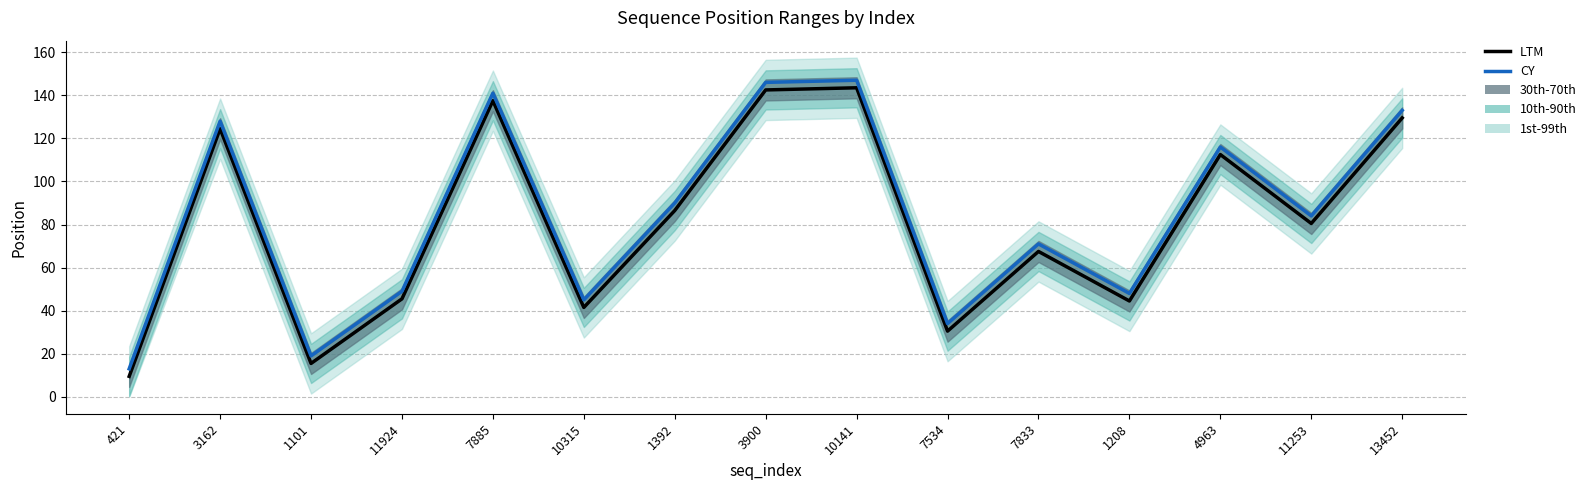

The CY series shows 19.0 at 1101. True or false?

True